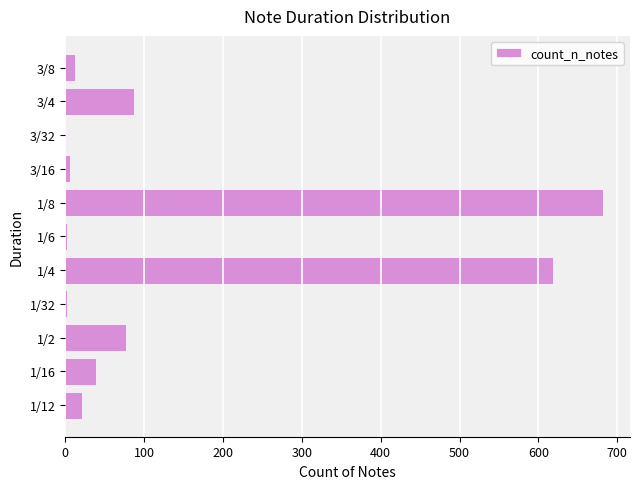

Is it true that the value at 1/16 is 68?

False